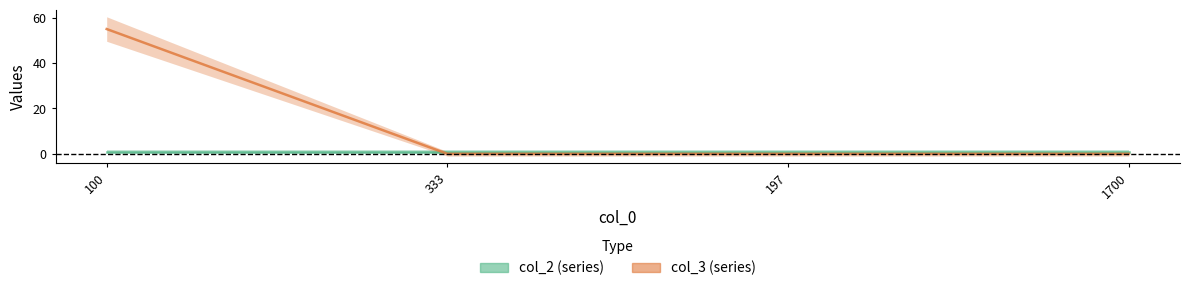

What is the approximate value of col_2 at 100?

1